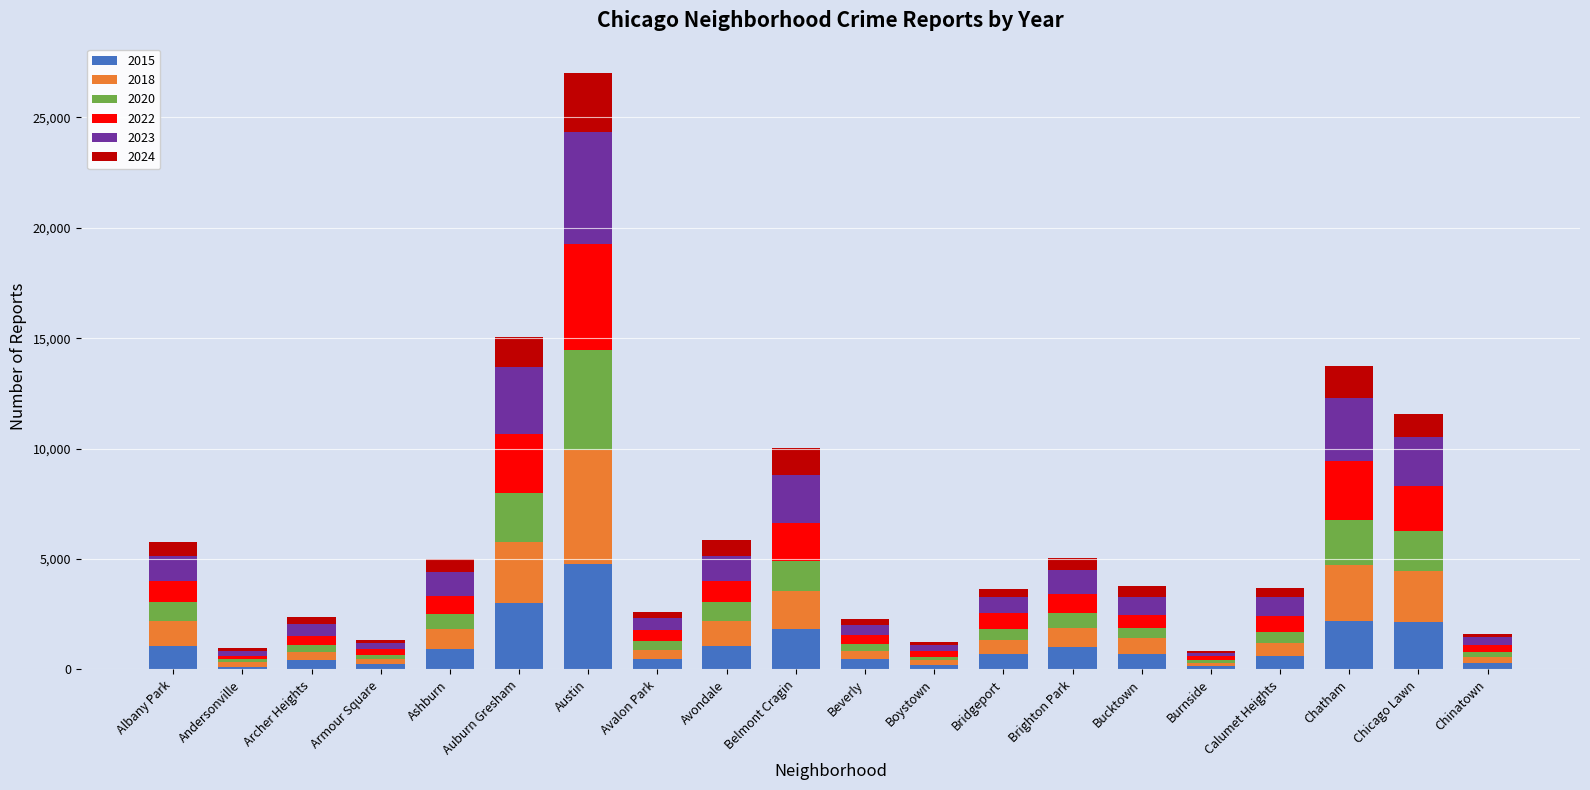

What is the total value across all series at Chicago Lawn?

11565